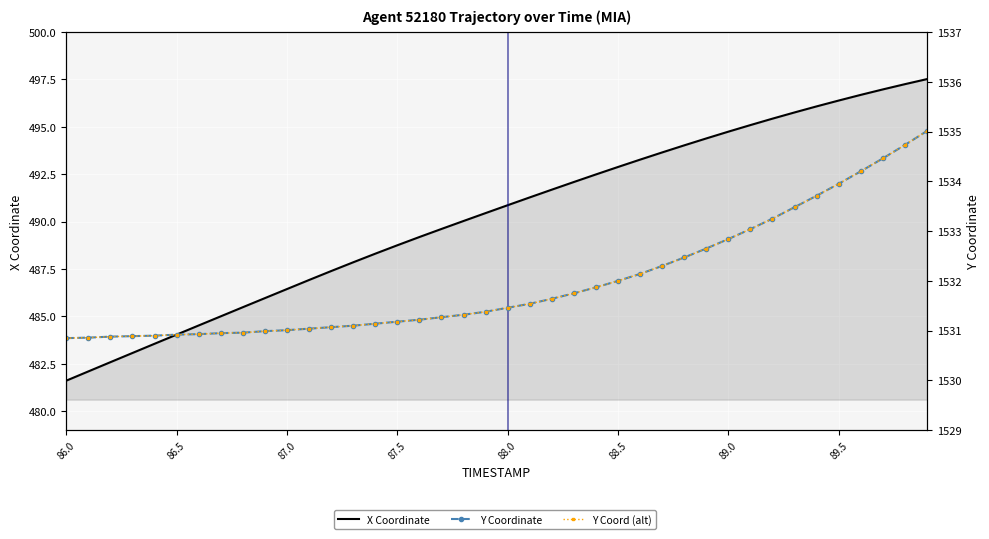

What is the minimum value shown in the chart?

481.6